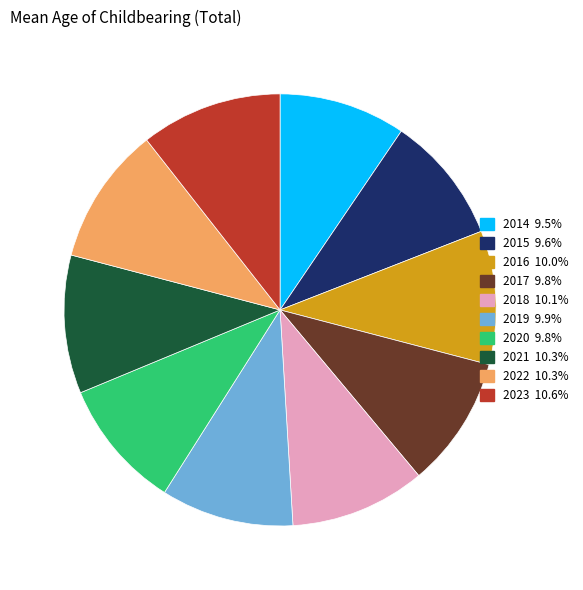

True or false: 2015 accounts for 10% of the total.

True